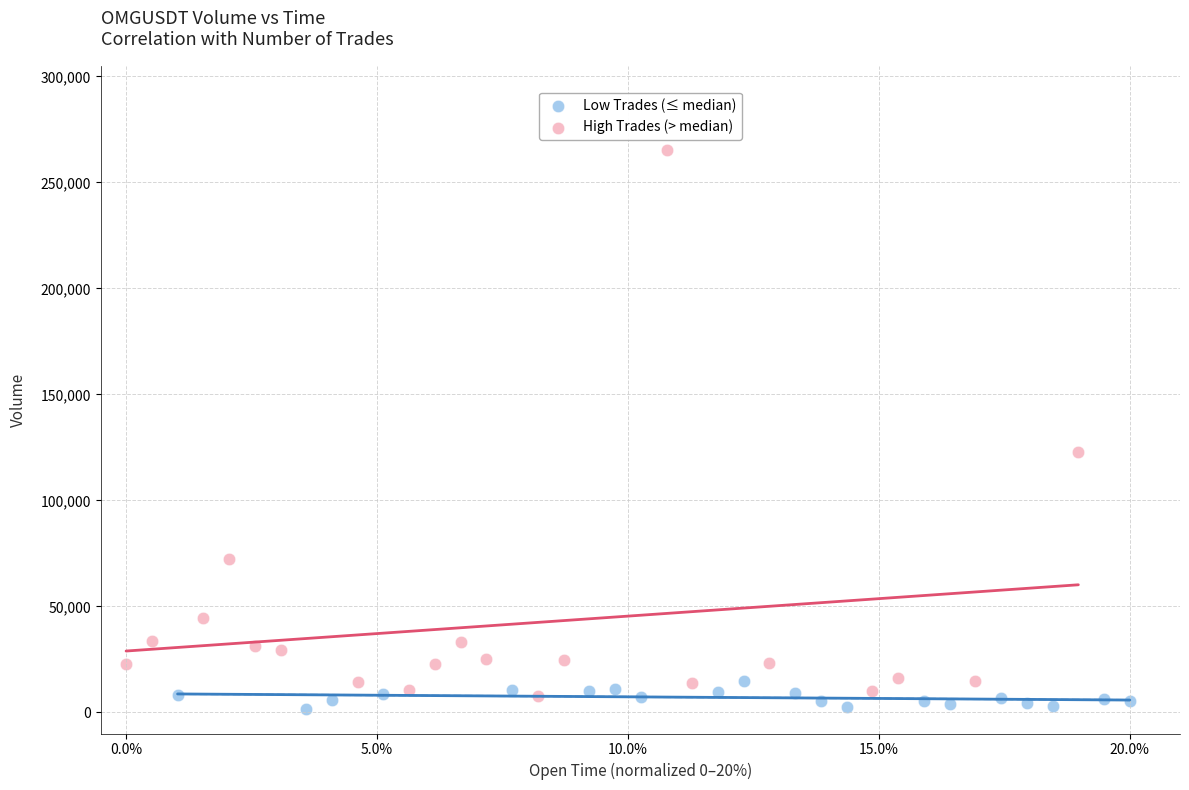

What are all the series names shown in the legend?

Low Trades (≤ median), High Trades (> median)